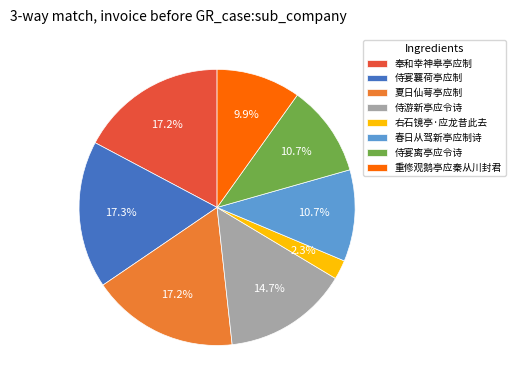

Count the number of slices in the pie.

8